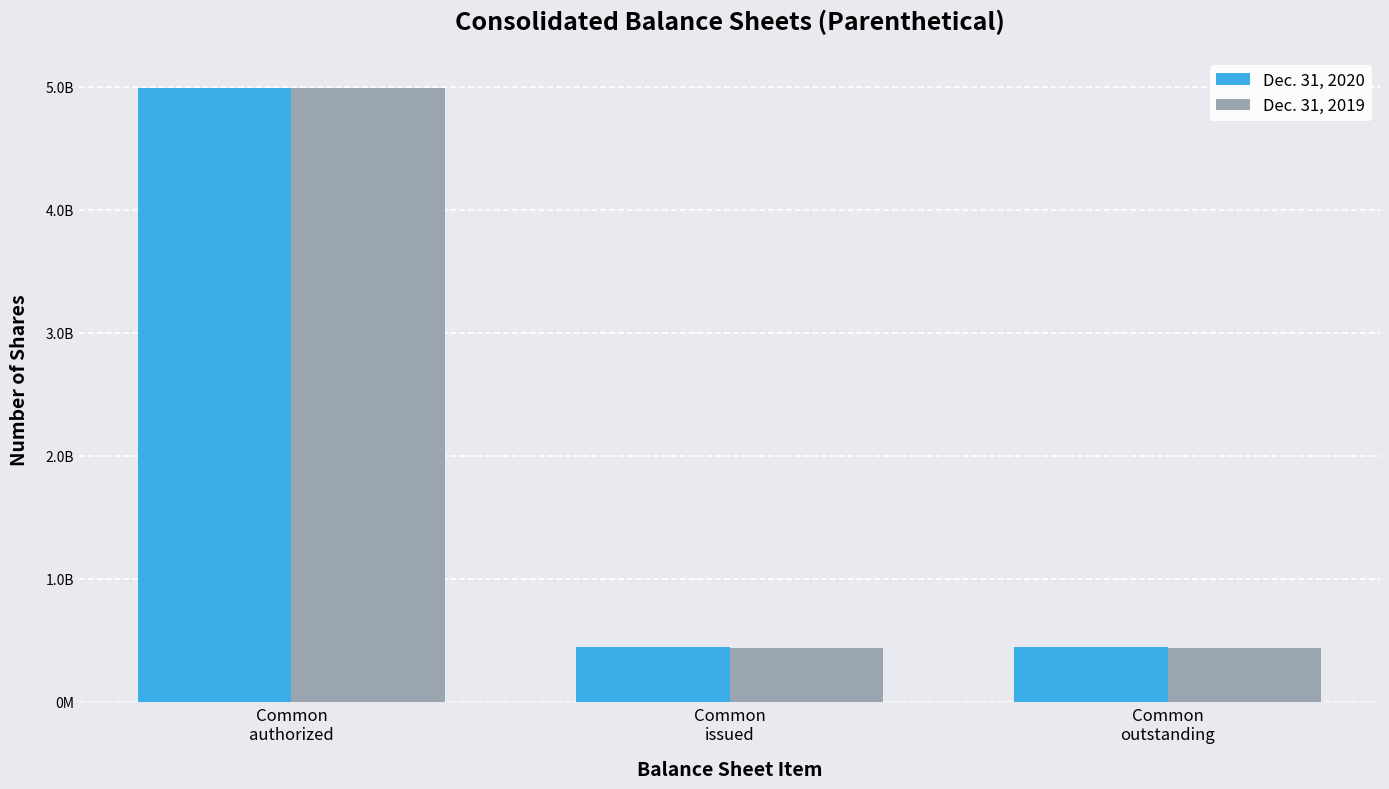

Rank the series by their maximum value, from highest to lowest.

Dec. 31, 2020, Dec. 31, 2019